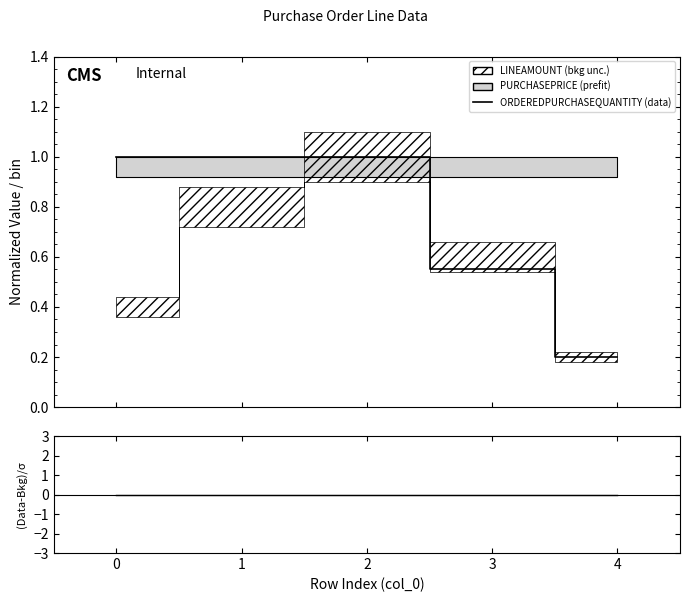

At how many categories does at least one series exceed 0?

5